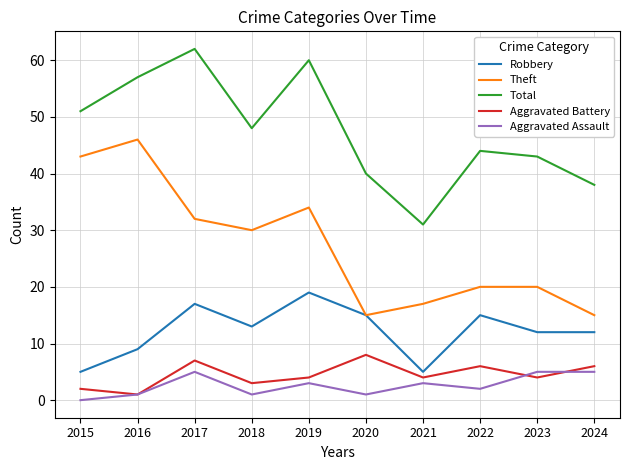

The Theft series shows 45 at 2019. True or false?

False